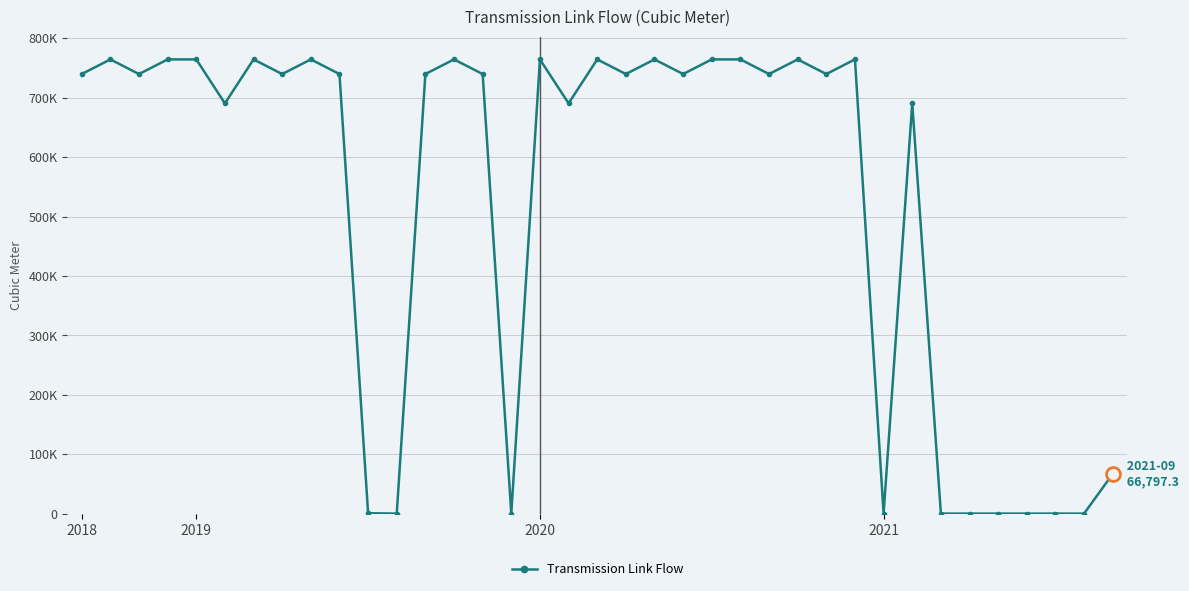

Does the chart have visible grid lines?

Yes